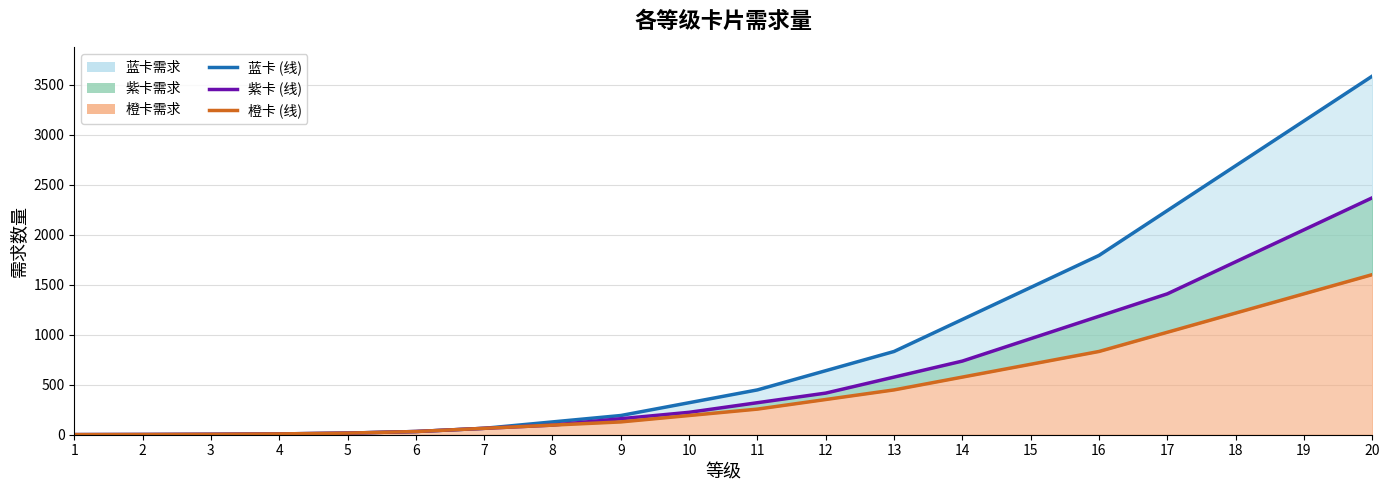

What is the value of the 蓝卡需求 (线) point at the 13th from the left?

832